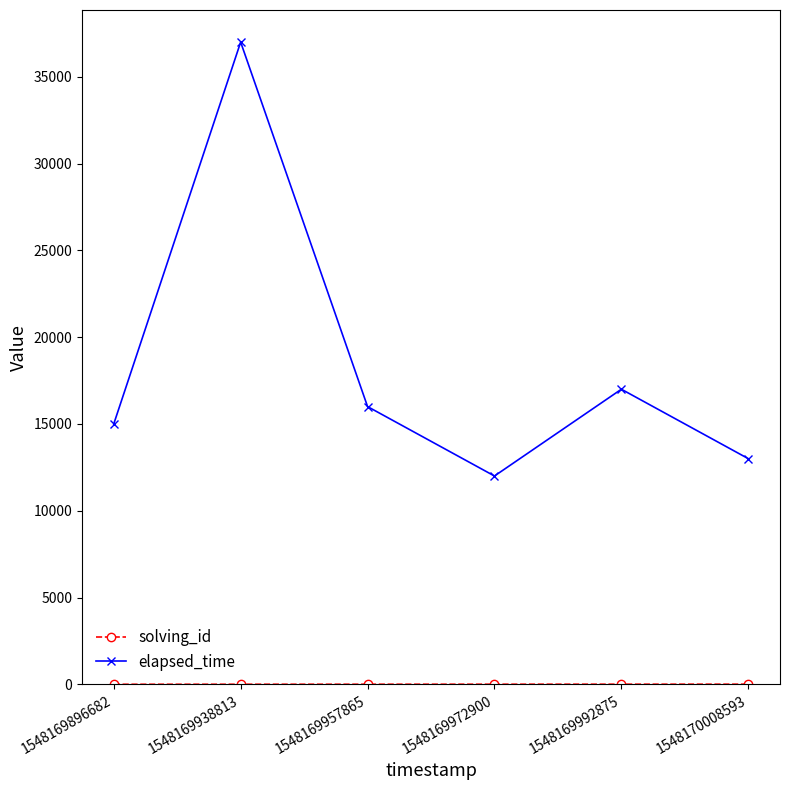

What is the maximum value shown in the chart?

37000